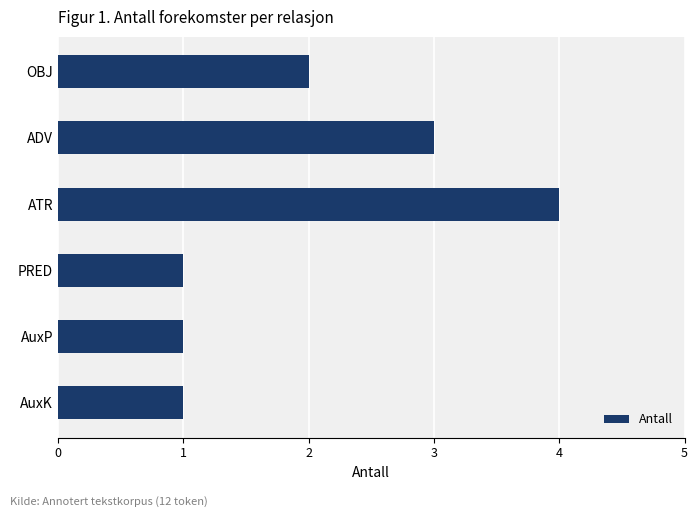

Count the number of data series in this chart.

1